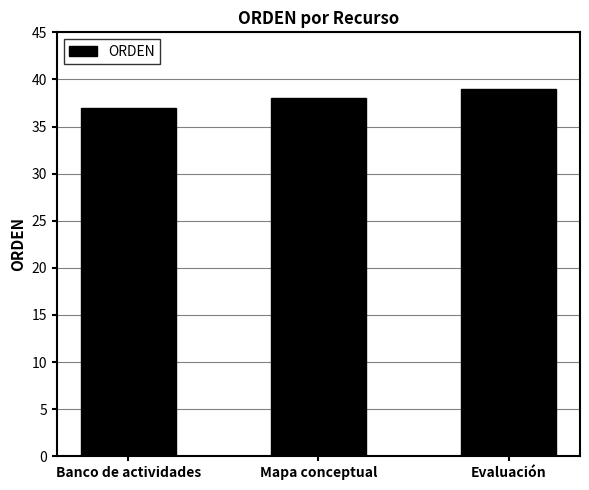

What is the label of the 1st bar from the right?

Evaluación